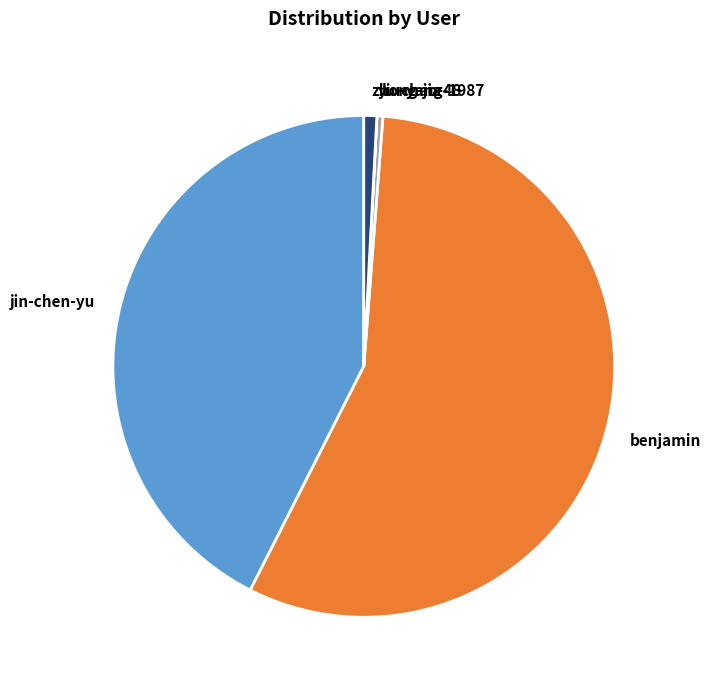

True or false: zhong-jia accounts for 11% of the total.

False